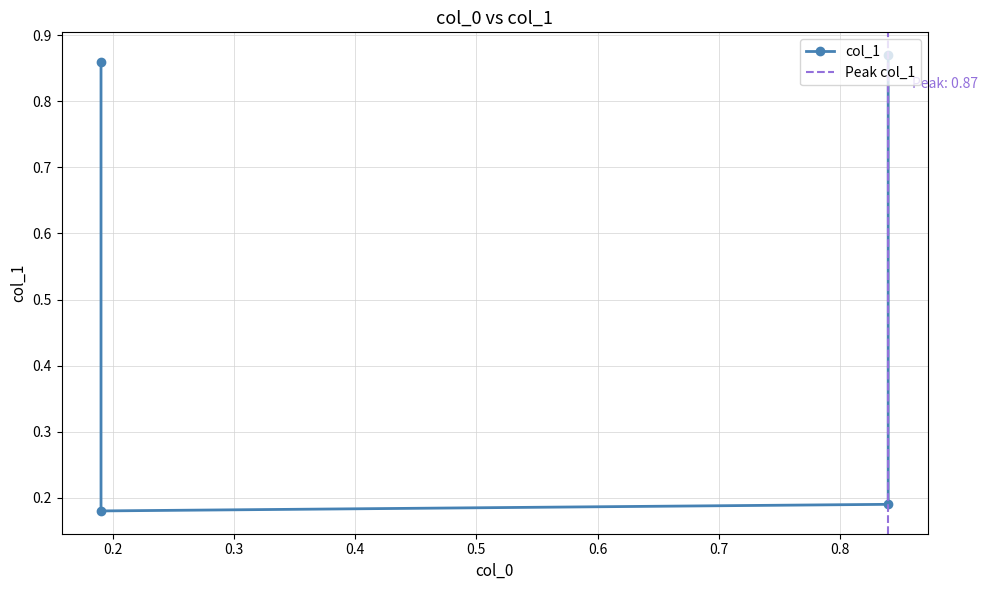

Count the values in the range 0 to 1.

4